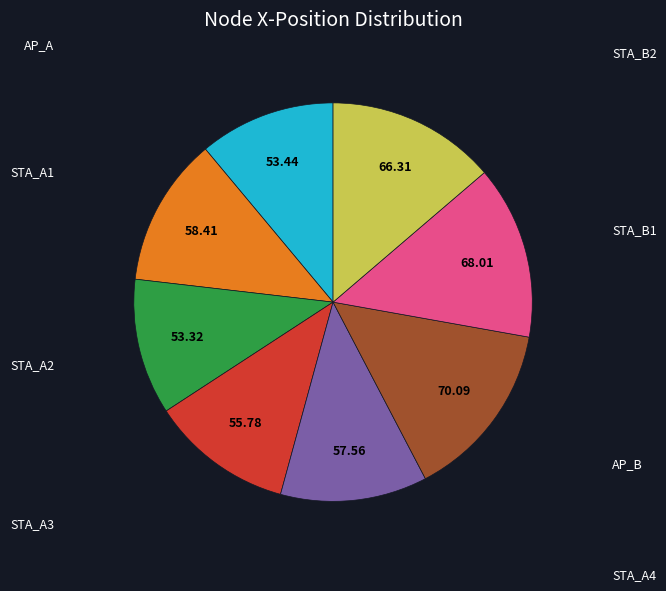

How many slices are in this pie chart?

8